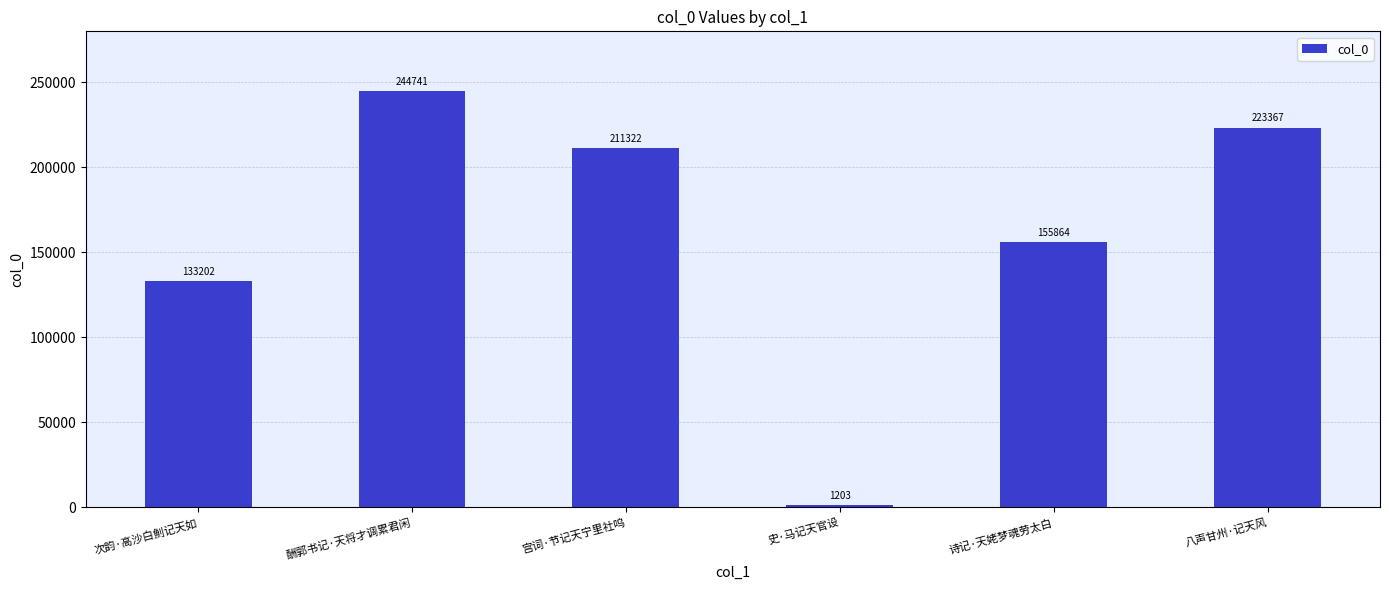

Reading left to right, transcribe all the data shown in this chart.

133202	244741	211322	1203	155864	223367